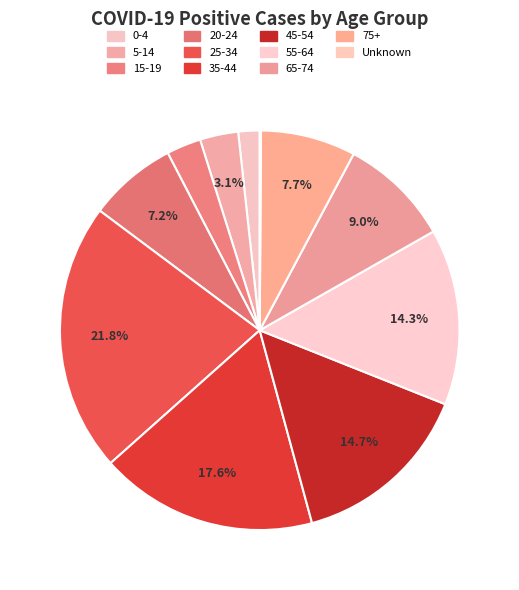

Is there any slice that represents more than half of the pie?

No